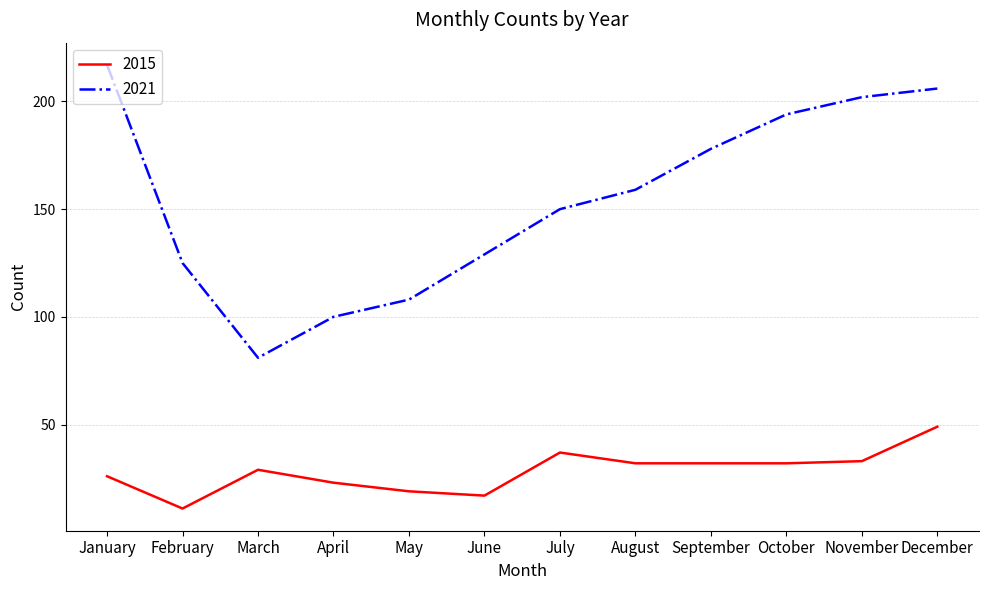

What is the sum of all 2015 values?

340